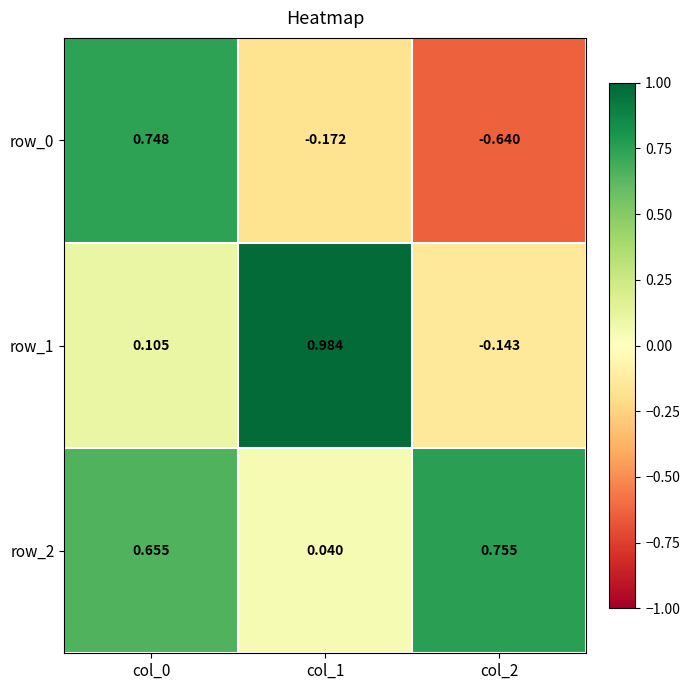

Is the value of row_2 at col_0 greater than the value of row_1 at col_0?

Yes